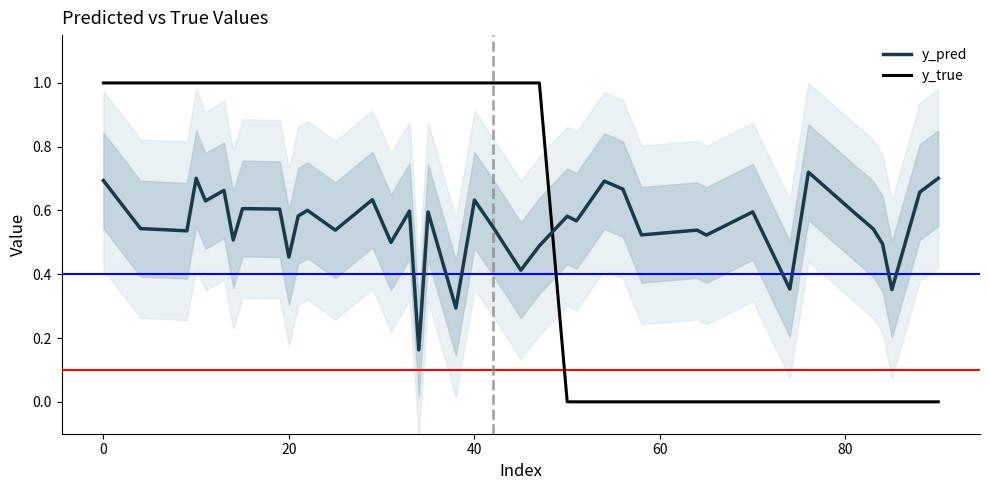

What is the highest value of the y_true series?

1.0